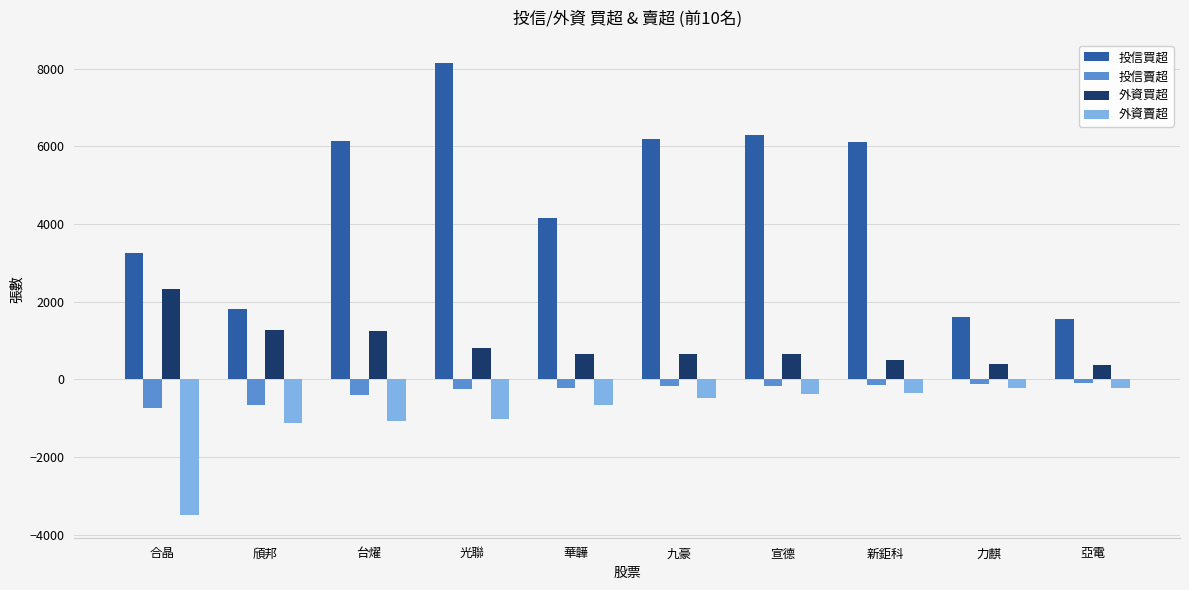

What is the difference between the 外資買超 values at 光聯 and 新鉅科?

300